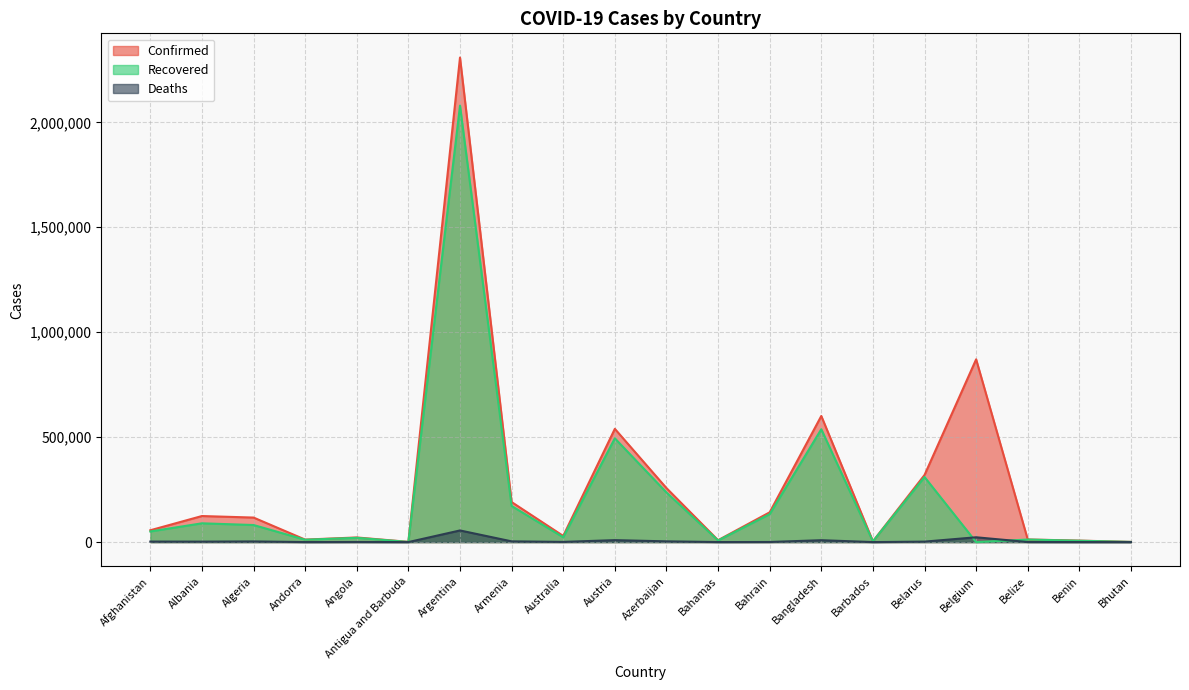

At how many categories does at least one series exceed 221037?

6